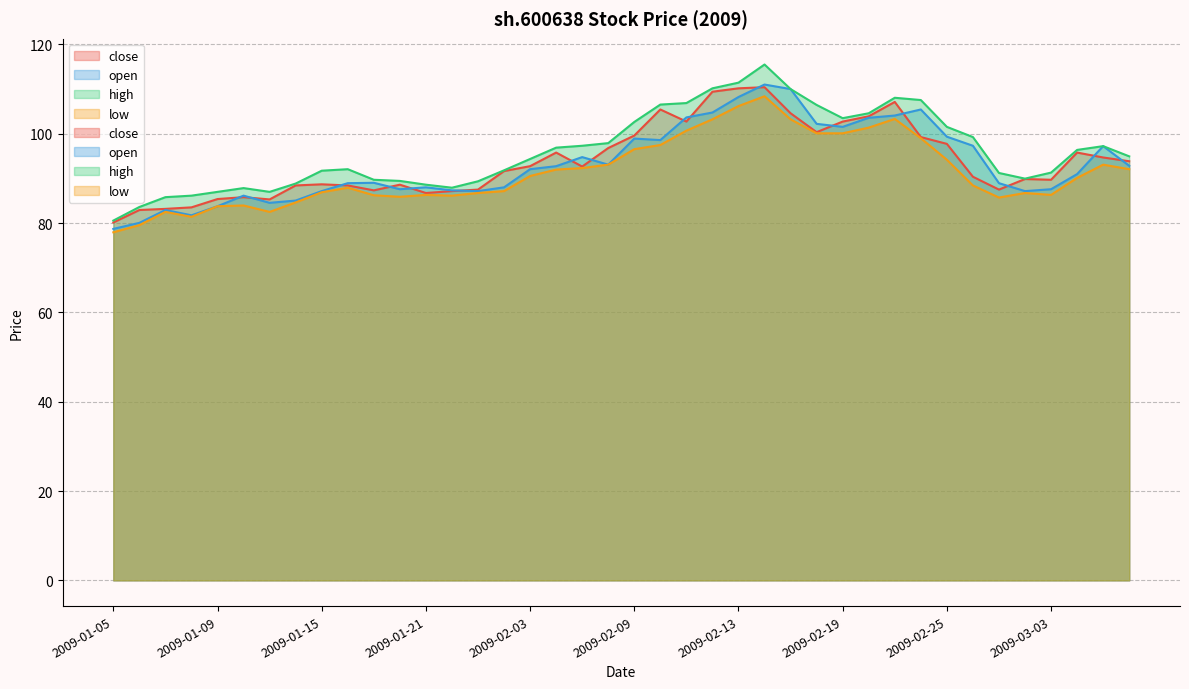

What is the difference between the maximum and second lowest values in the high series?

31.9